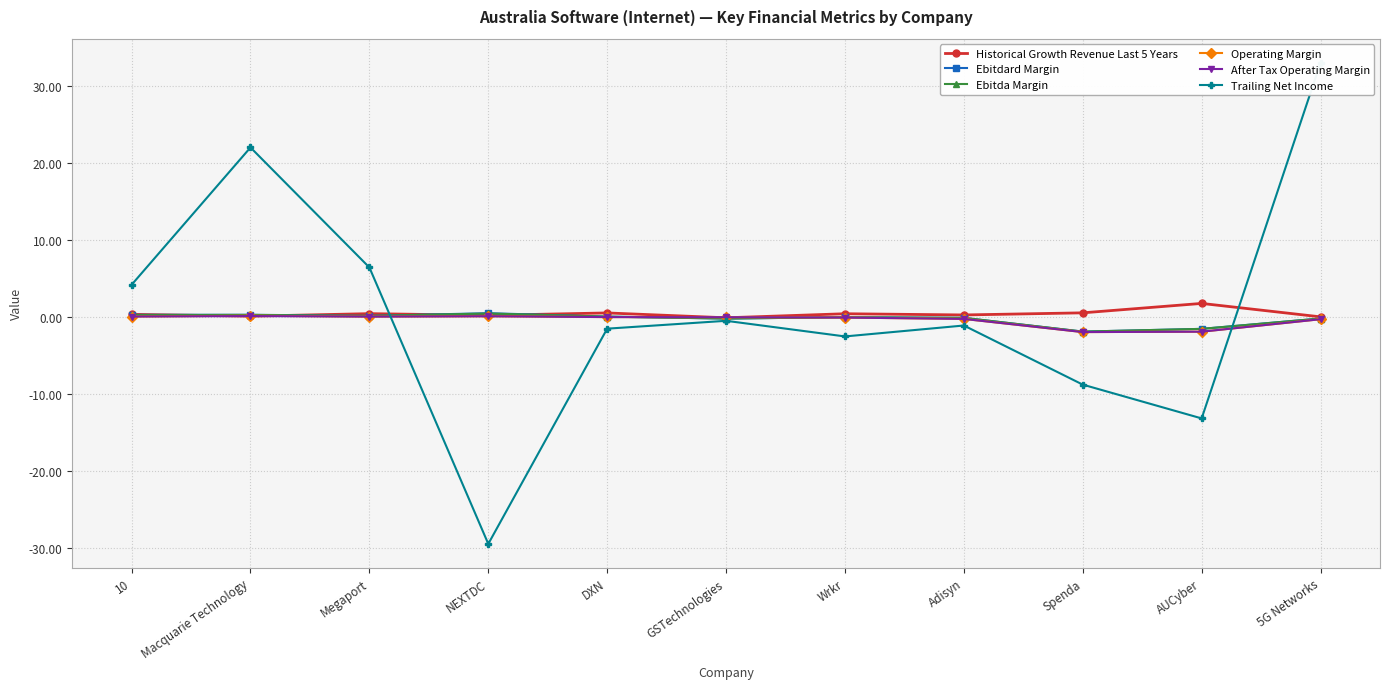

What is the label of the 9th point from the left?

Spenda